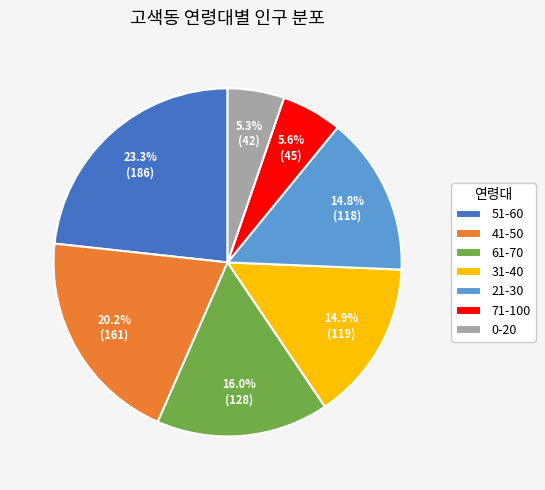

How many segments does this pie chart have?

7